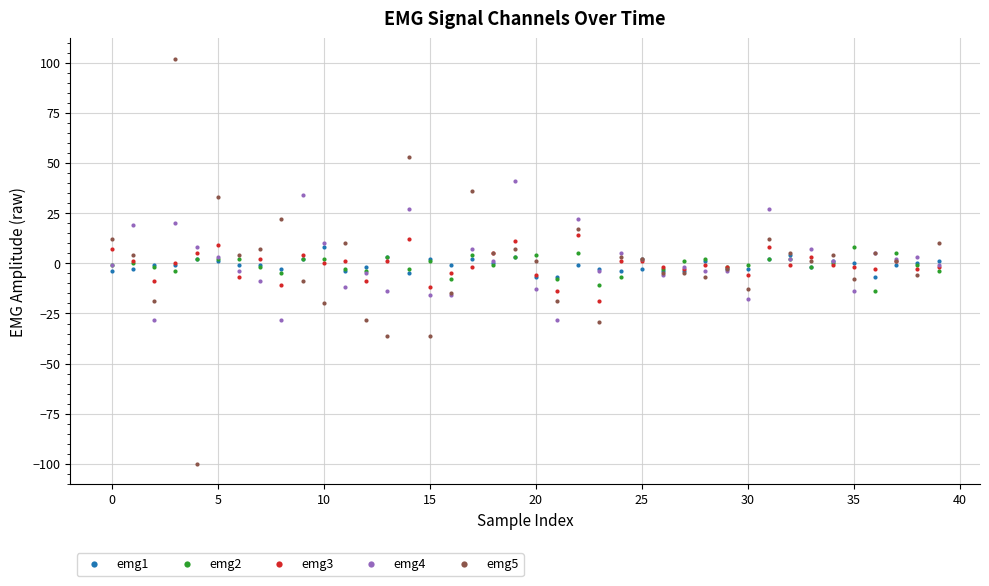

Which series has the widest spread of values?

emg5